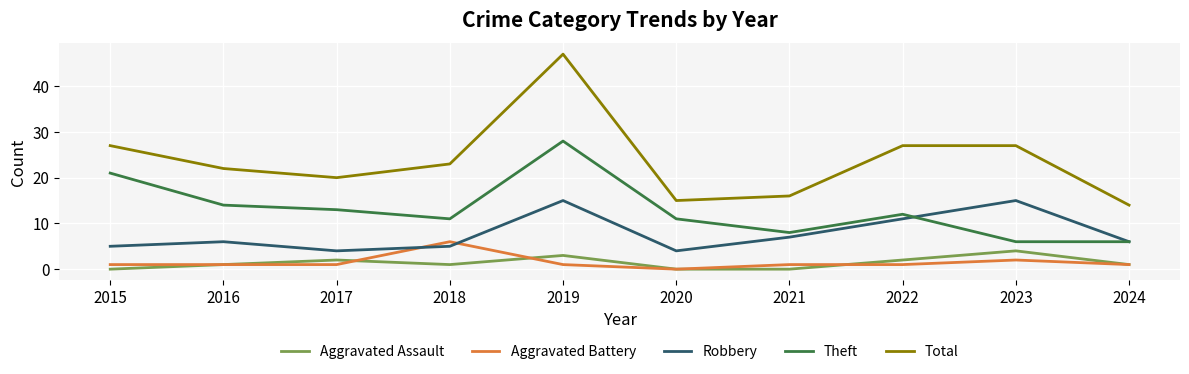

What is the difference between the maximum and second lowest values in the Robbery series?

11